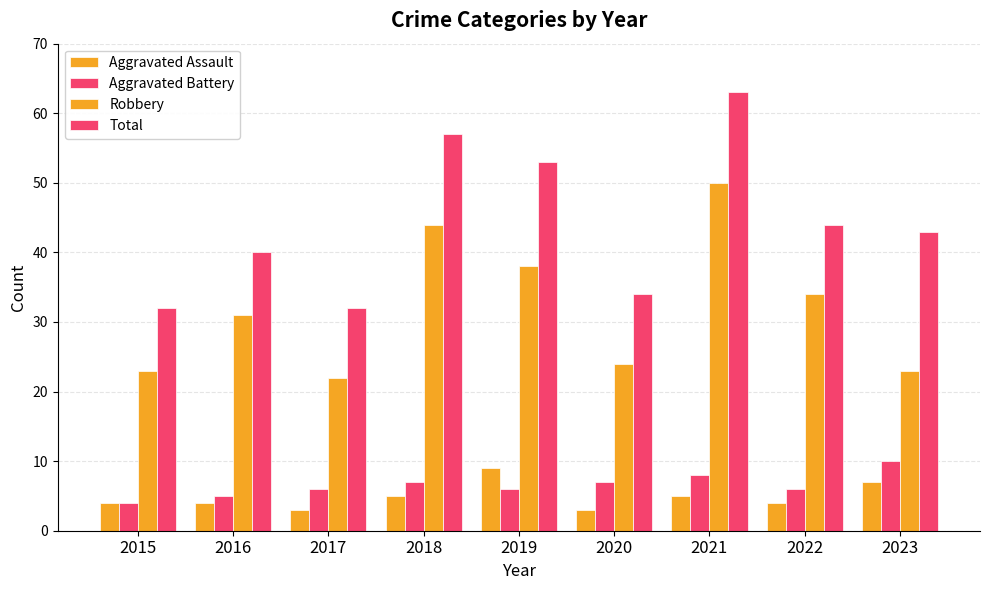

What is the maximum value for Aggravated Assault?

9